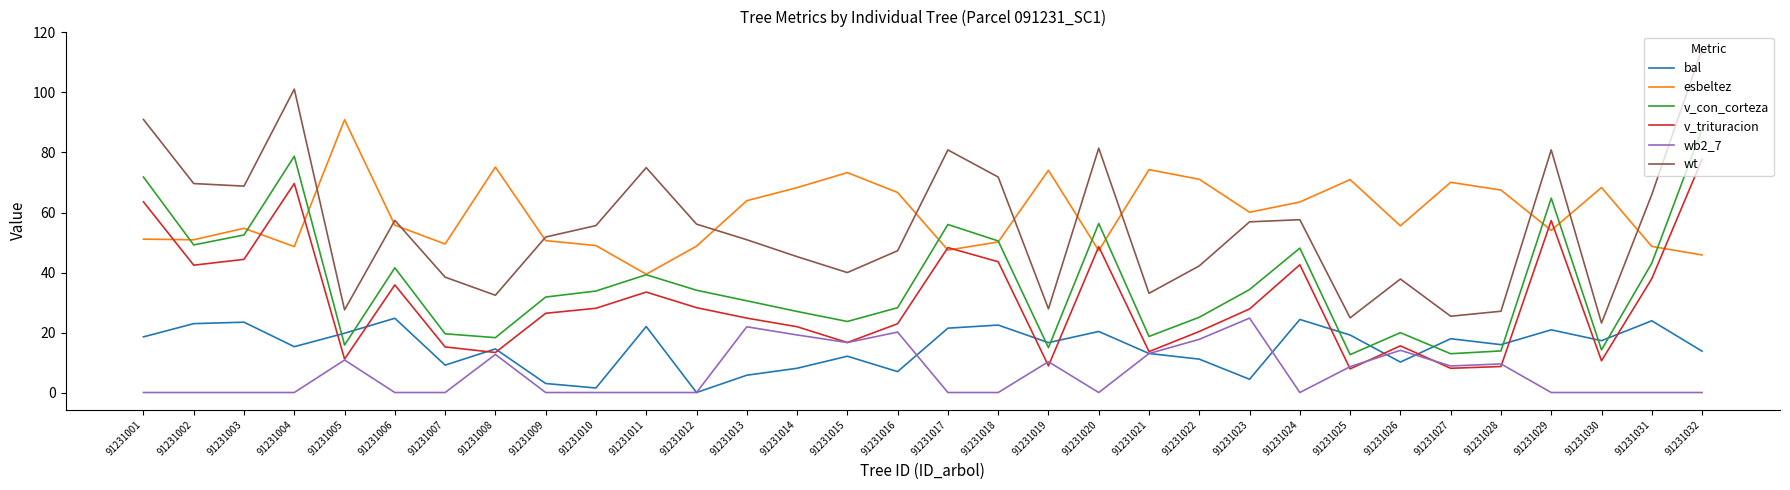

At which category is the sum across all series the highest?

91231032